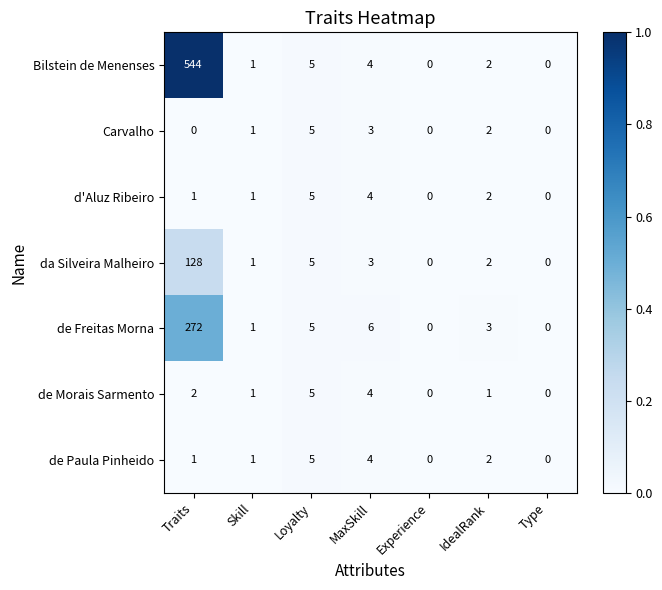

Is it true that Carvalho equals 7 at Loyalty?

False